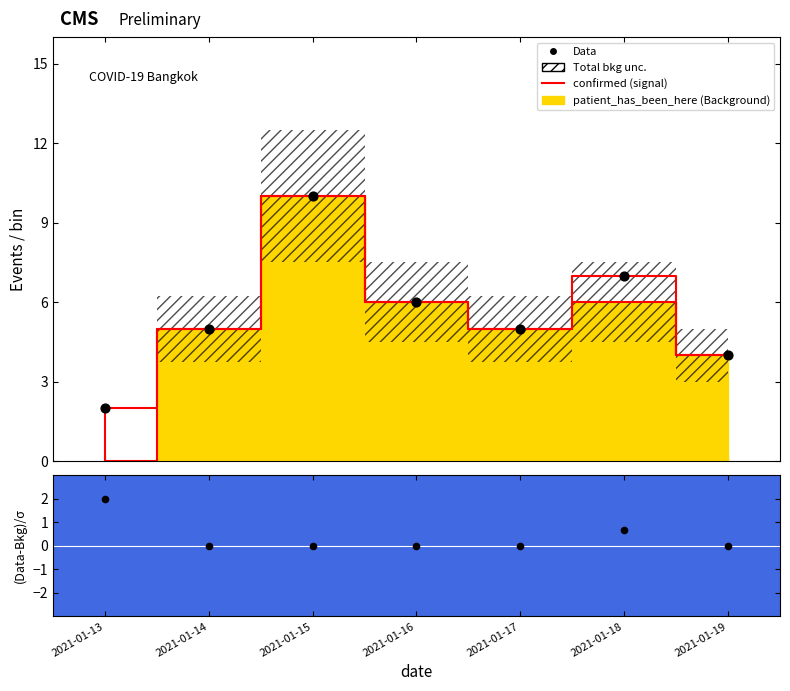

Which series has the largest Y range (max minus min)?

Data